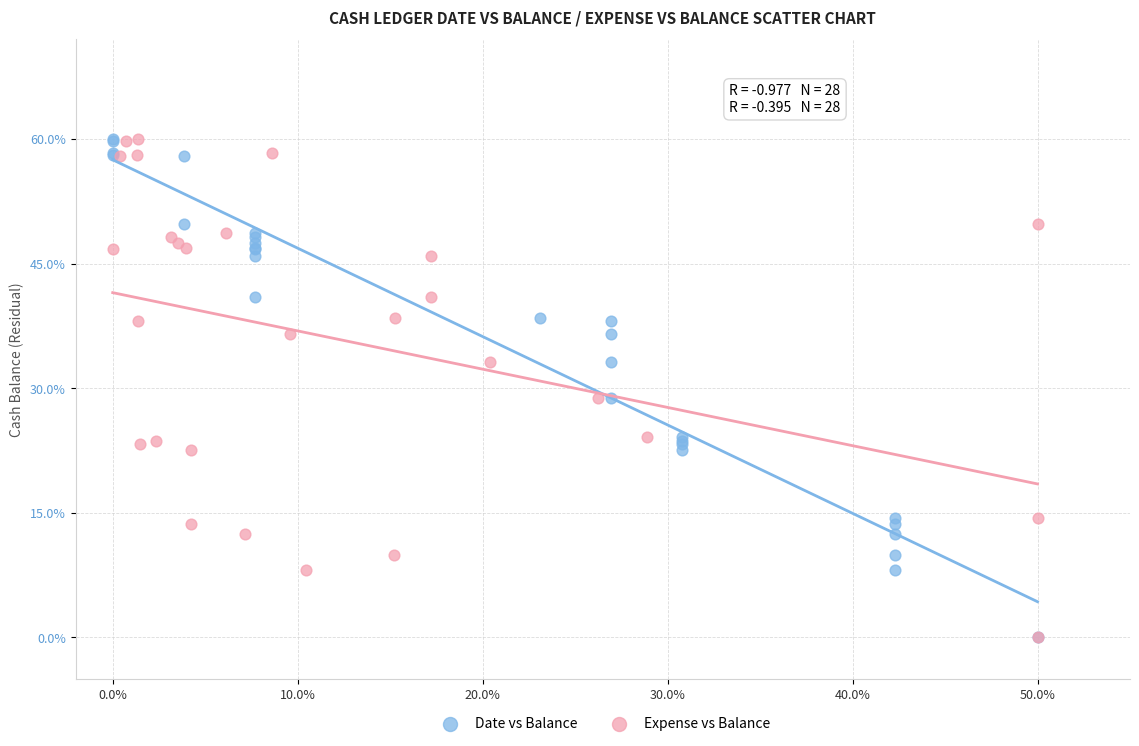

What are all the series names shown in the legend?

Date vs Balance, Expense vs Balance